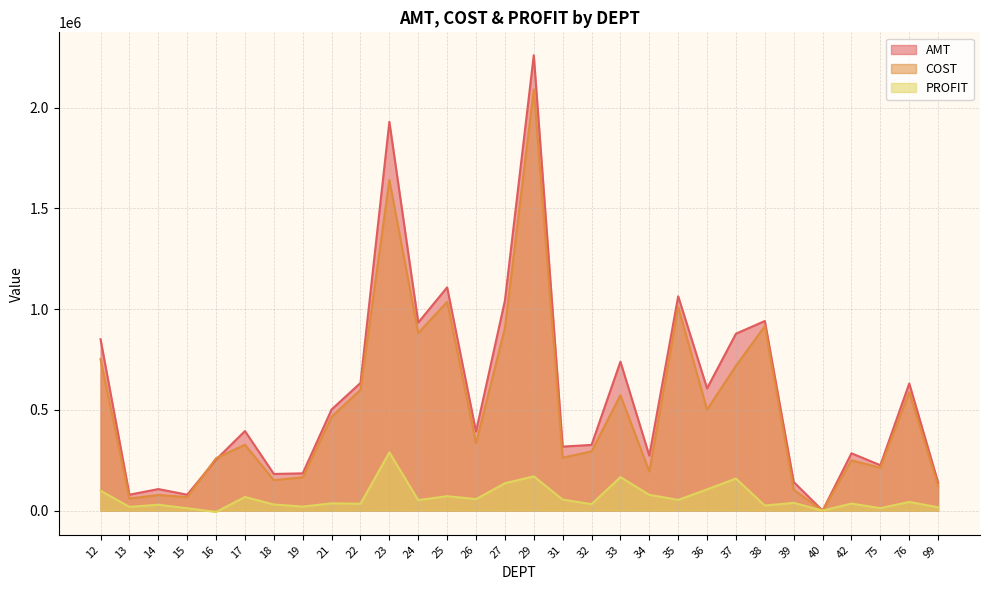

What is the value of the COST point at the 14th from the left?

335013.1